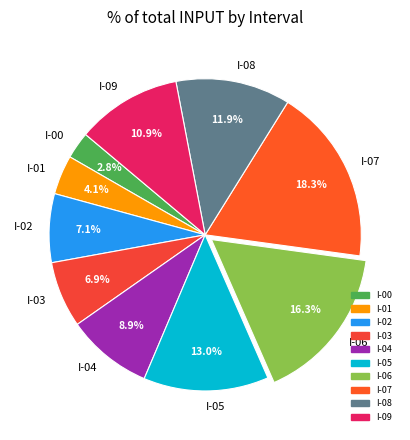

Which has a higher value, I-06 or I-00?

I-06